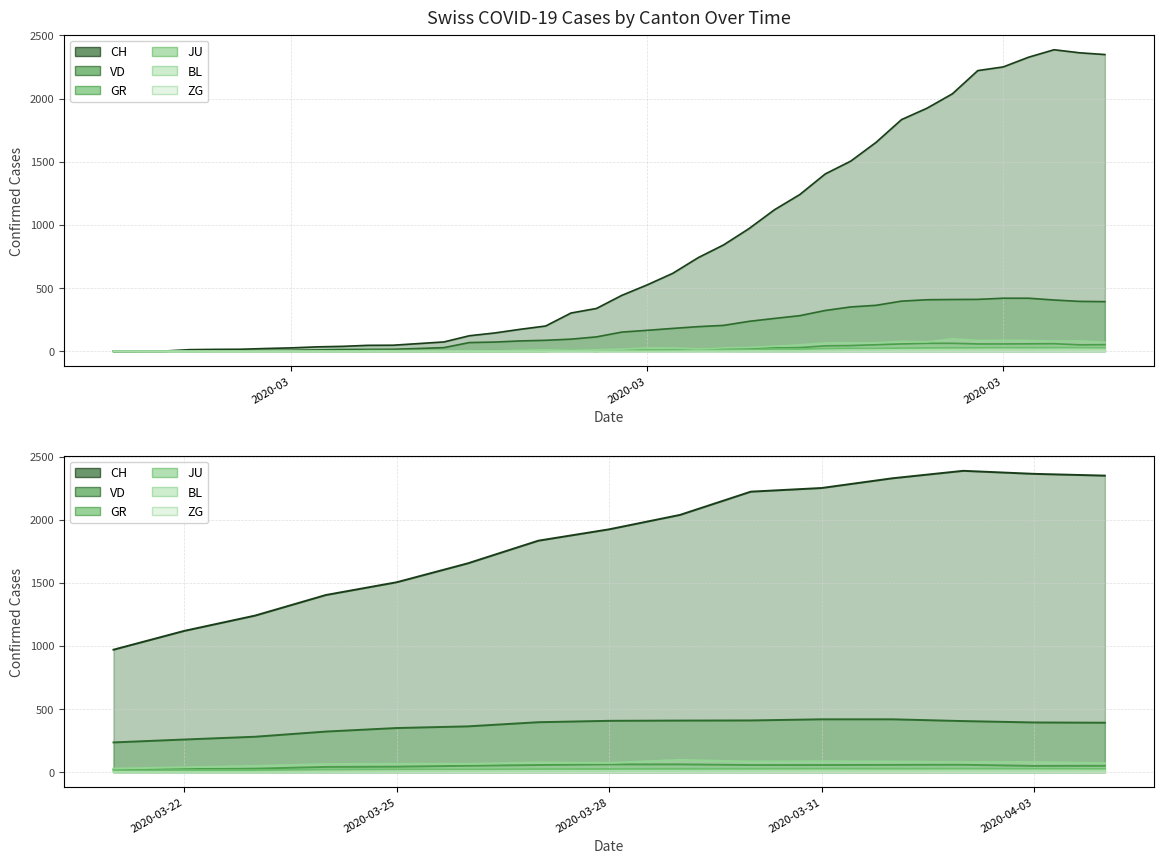

What is the difference between the maximum and minimum values in the ZG series?

15